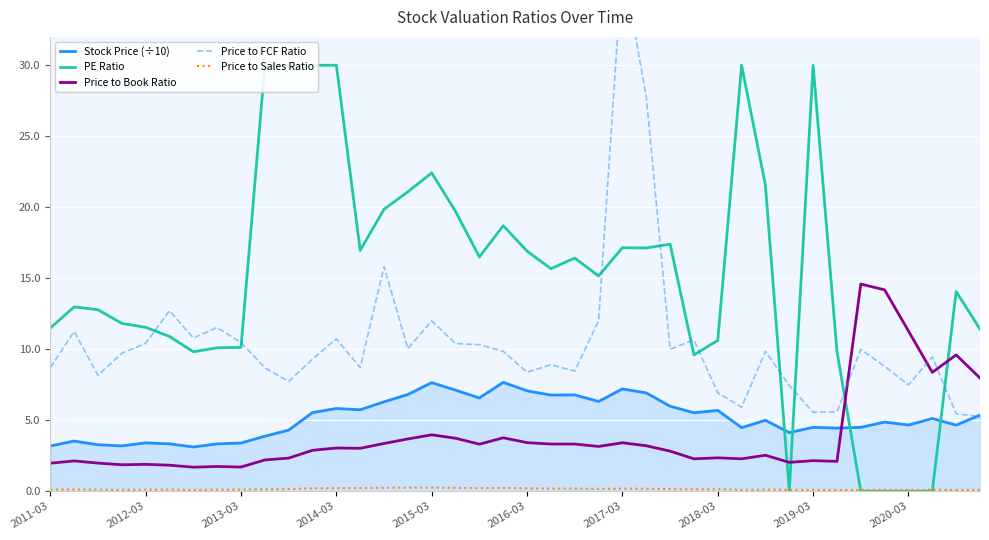

Reading left to right, transcribe all the data shown in this chart.

Stock Price (÷10): 3.2	3.5	3.3	3.2	3.4	3.3	3.1	3.3	3.4	3.9	4.3	5.5	5.8	5.7	6.3	6.8	7.6	7.1	6.6	7.7	7.1	6.8	6.8	6.3	7.2	6.9	6.0	5.5	5.7	4.5	5.0	4.1	4.5	4.4	4.5	4.9	4.7	5.1	4.7	5.4
PE Ratio: 11.5	13.0	12.8	11.8	11.5	10.9	9.8	10.1	10.1	30.0	30.0	30.0	30.0	17.0	19.9	21.1	22.4	19.7	16.5	18.7	16.9	15.7	16.4	15.2	17.1	17.1	17.4	9.6	10.6	30.0	21.5	0.0	30.0	9.8	0.0	0.0	0.0	0.0	14.1	11.4
Price to Book Ratio: 2.0	2.1	2.0	1.9	1.9	1.8	1.7	1.7	1.7	2.2	2.3	2.9	3.0	3.0	3.4	3.7	4.0	3.7	3.3	3.8	3.4	3.3	3.3	3.1	3.4	3.2	2.8	2.3	2.4	2.3	2.5	2.0	2.1	2.1	14.6	14.2	11.3	8.4	9.6	8.0
Price to FCF Ratio: 8.7	11.3	8.2	9.7	10.4	12.7	10.8	11.5	10.5	8.7	7.7	9.3	10.7	8.7	15.8	10.0	12.0	10.4	10.3	9.8	8.4	8.9	8.5	12.0	37.2	27.8	10.0	10.7	6.9	5.9	9.9	7.4	5.6	5.6	10.0	8.8	7.5	9.5	5.5	5.2
Price to Sales Ratio: 0.1	0.1	0.1	0.1	0.1	0.1	0.1	0.1	0.1	0.1	0.1	0.2	0.2	0.2	0.2	0.2	0.3	0.2	0.2	0.2	0.2	0.2	0.2	0.2	0.2	0.2	0.1	0.1	0.1	0.1	0.1	0.1	0.1	0.1	0.1	0.1	0.1	0.1	0.1	0.1